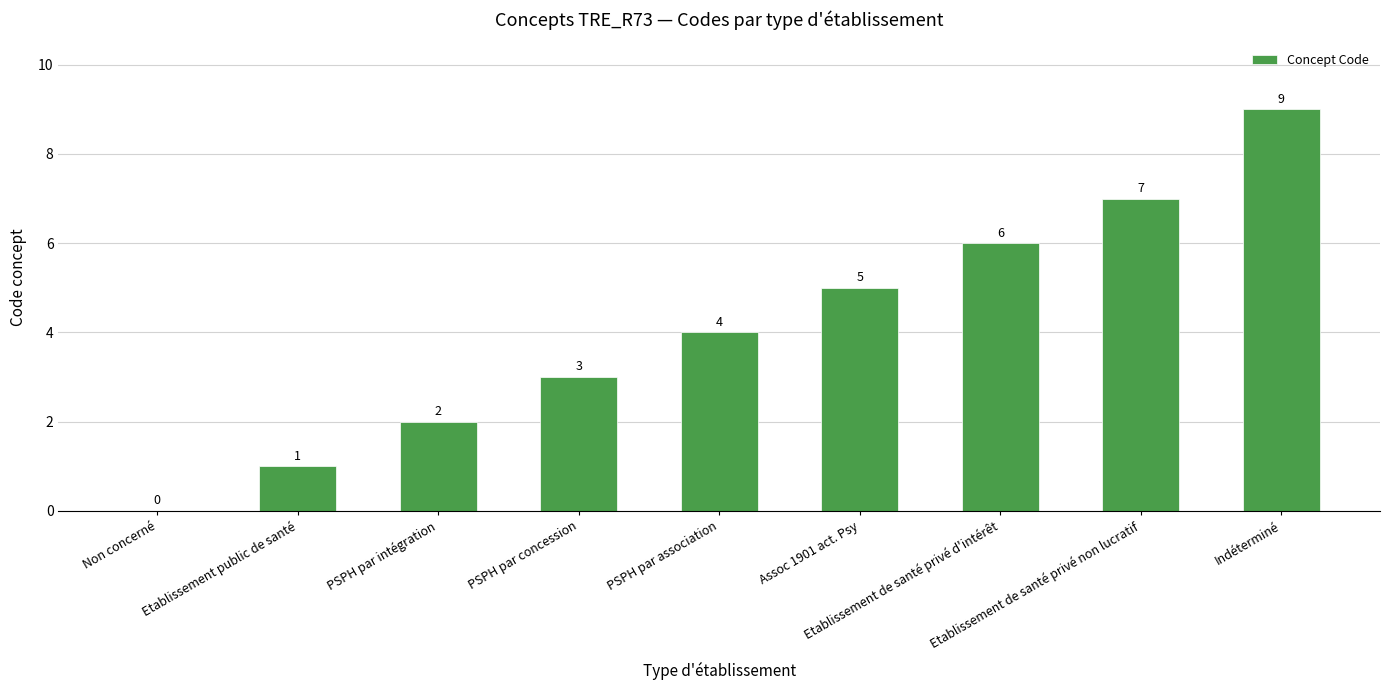

Which has a higher value, Etablissement de santé privé non lucratif or Etablissement public de santé?

Etablissement de santé privé non lucratif